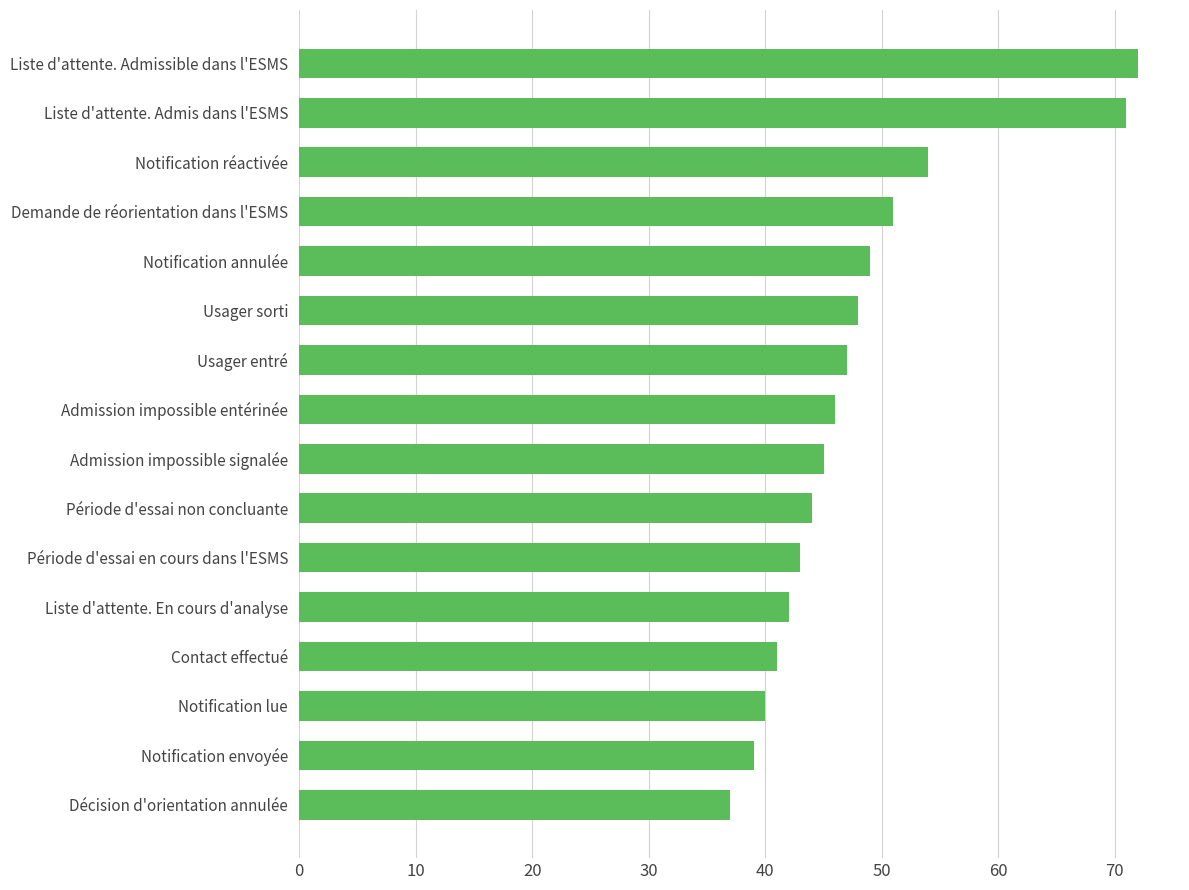

What is the smallest value displayed?

37